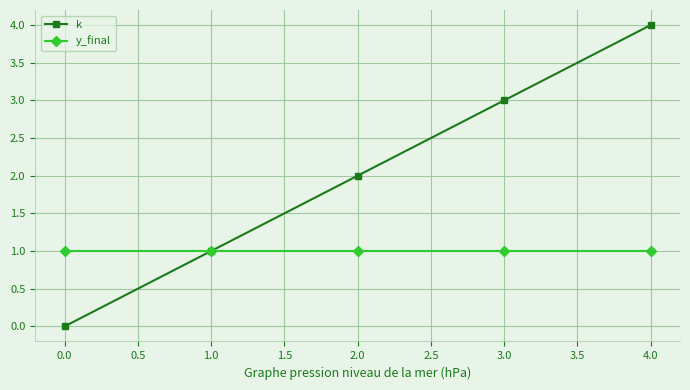

True or false: k has a value of 4 at 4.0.

True